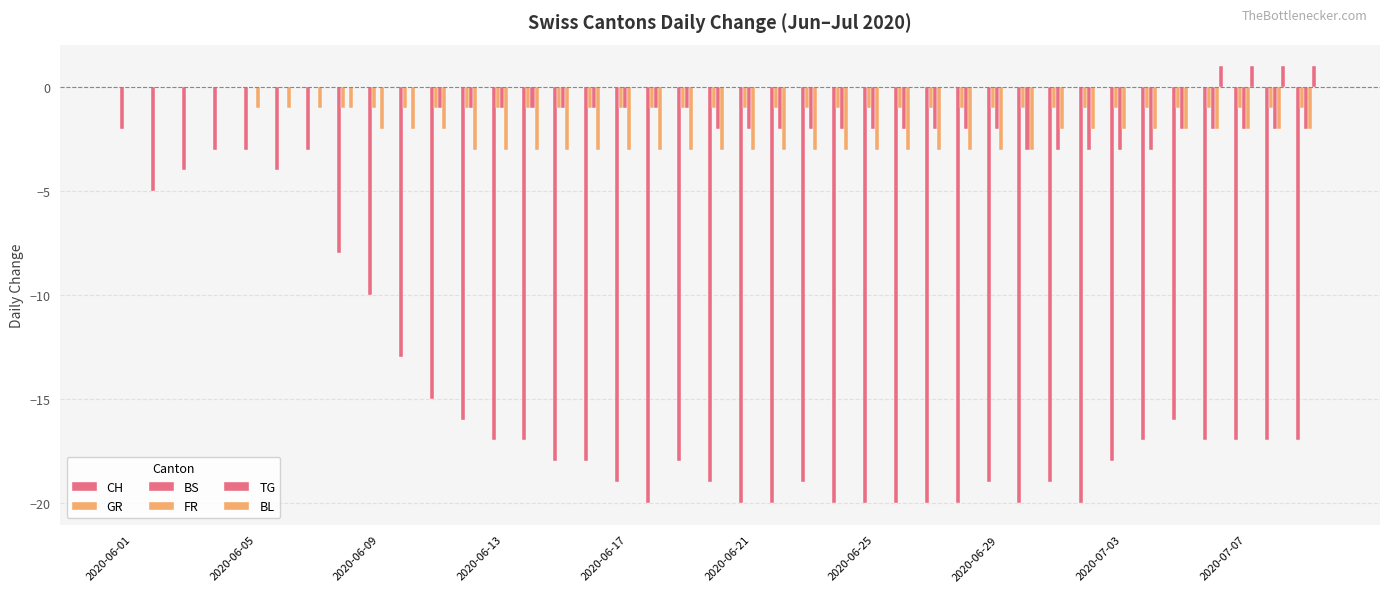

What is the maximum value shown in the chart?

1